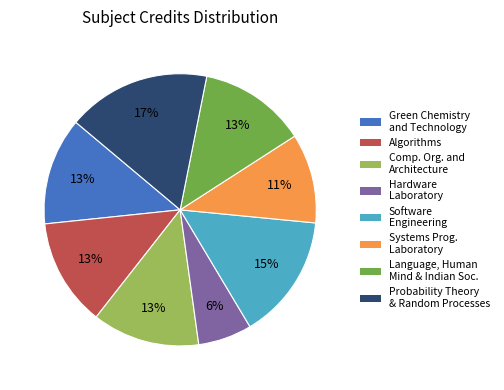

Does any single category account for the majority?

No